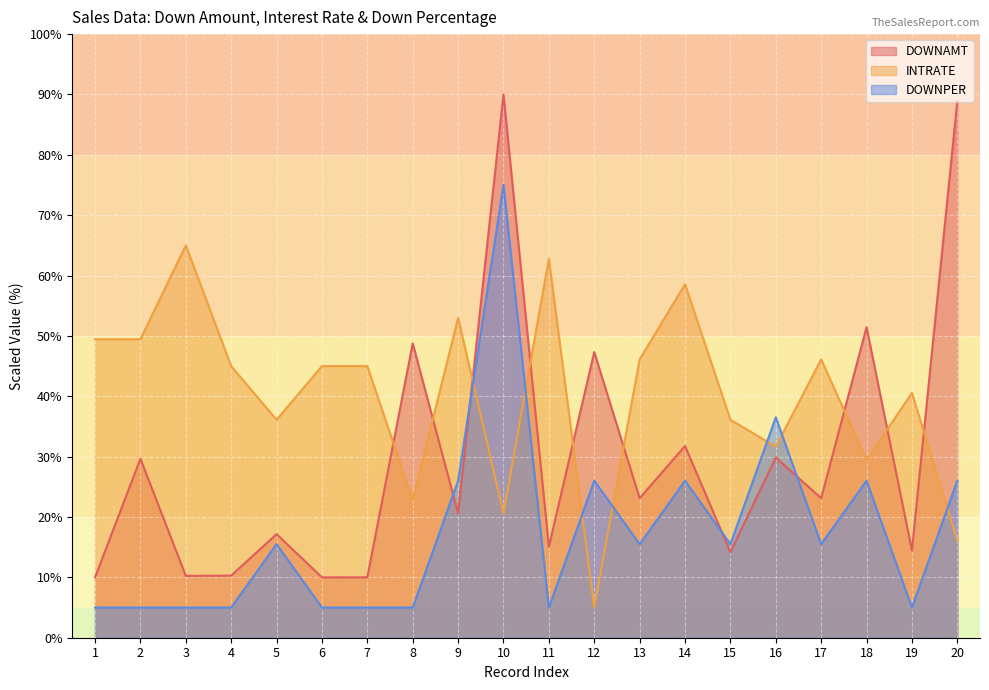

Between 19 and 14, which is larger?

14